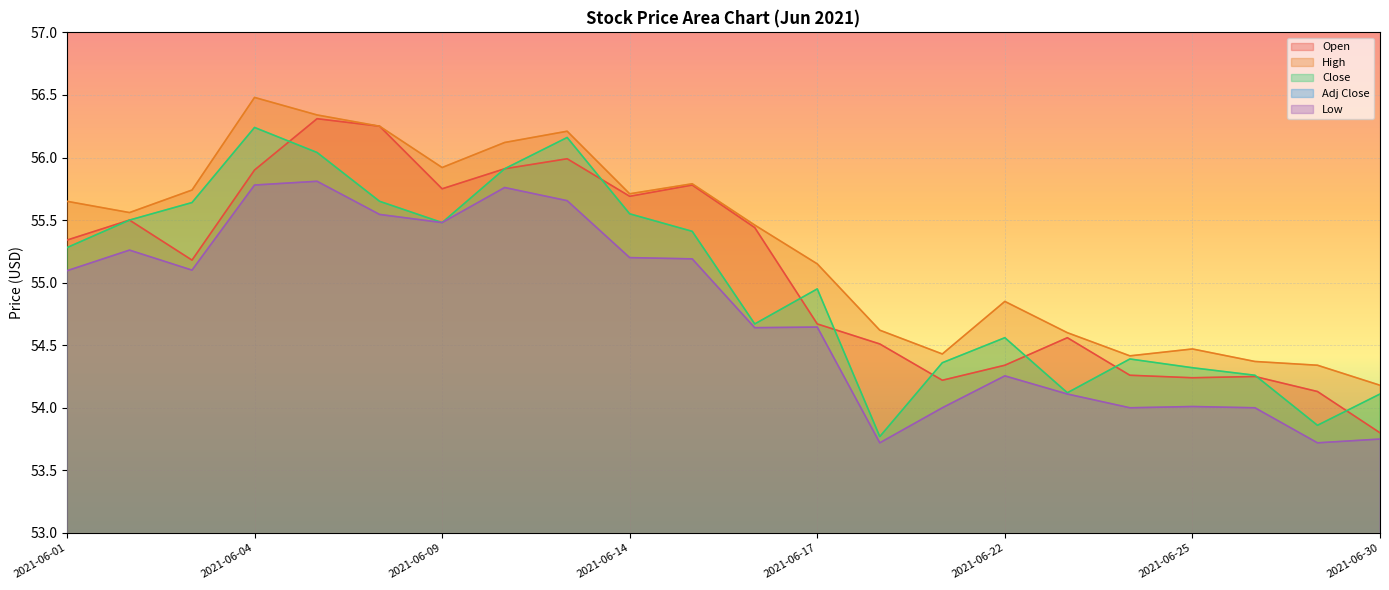

What is the sum of all Close values?

1210.2